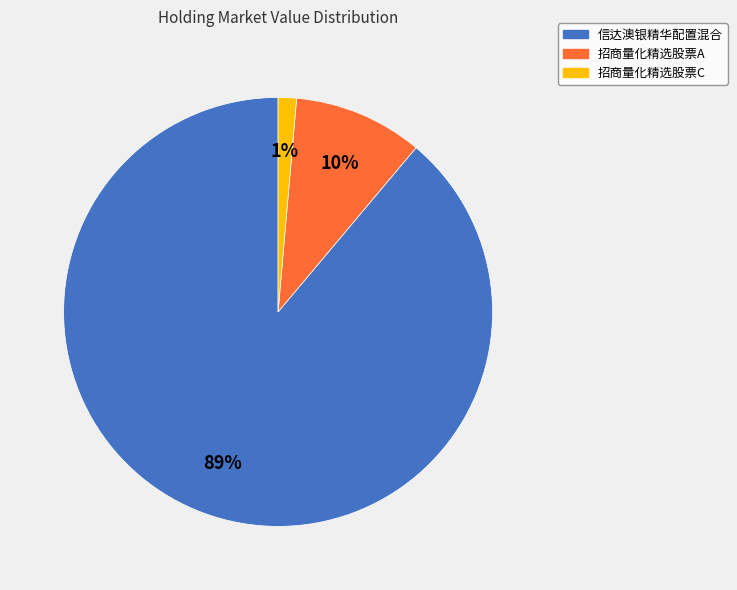

Which slice represents more than half of the pie?

信达澳银精华配置混合